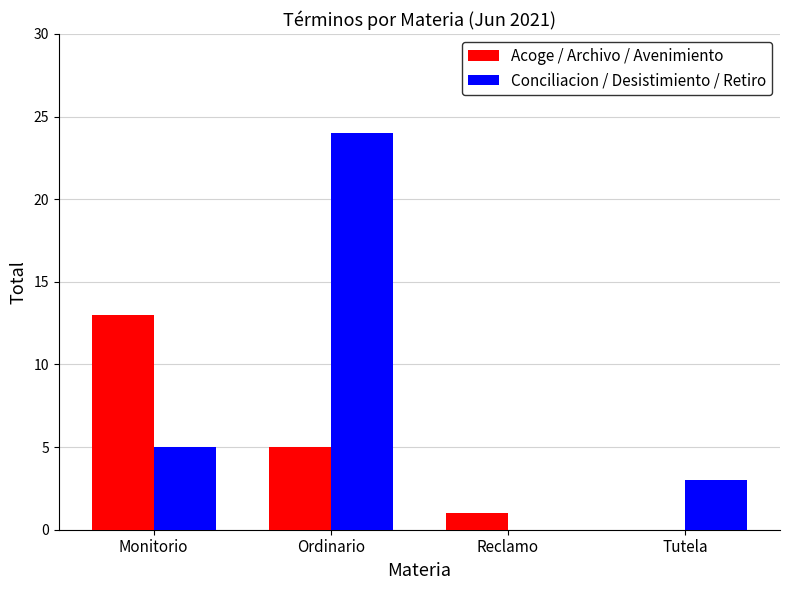

At which label does Acoge / Archivo / Avenimiento reach its peak?

Monitorio